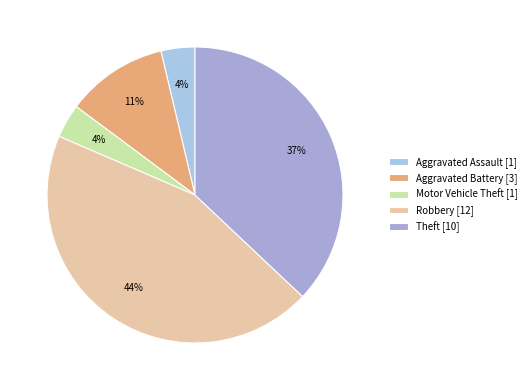

Count the number of slices in the pie.

5